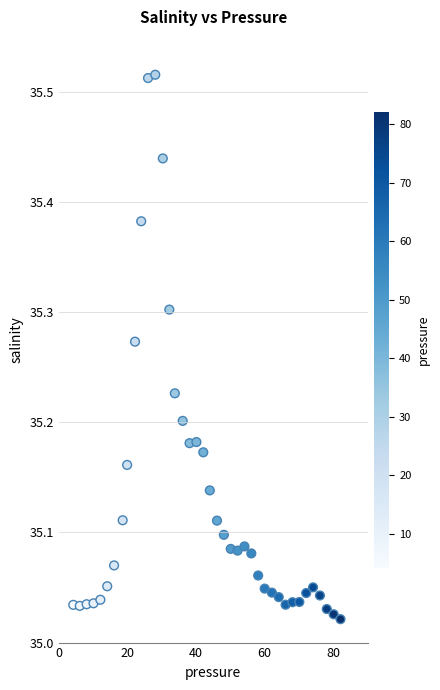

What is the range of X values (max minus min)?

77.9